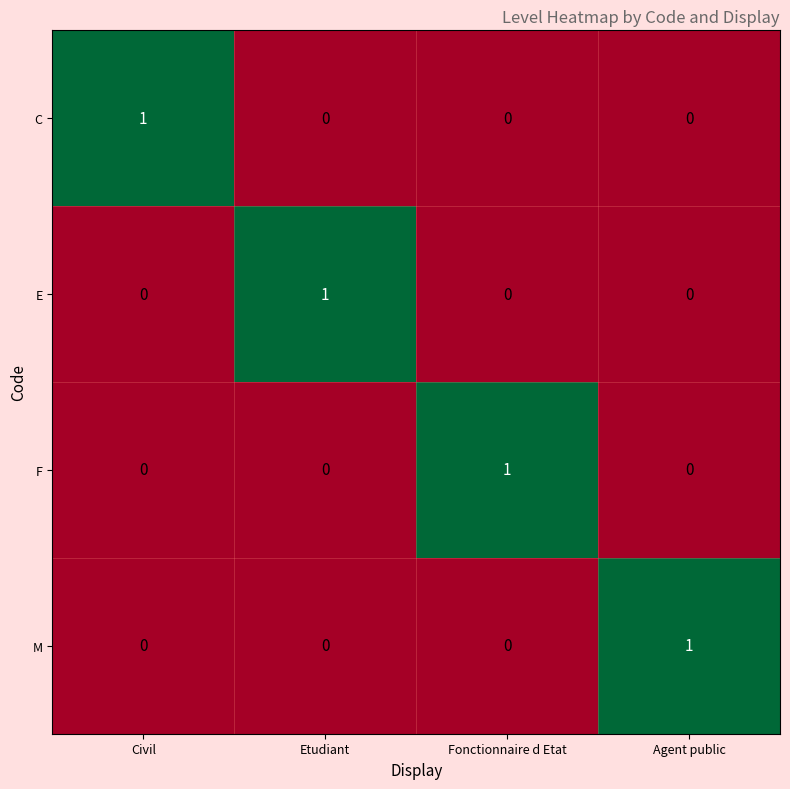

The F series shows 0 at Fonctionnaire d Etat. True or false?

False